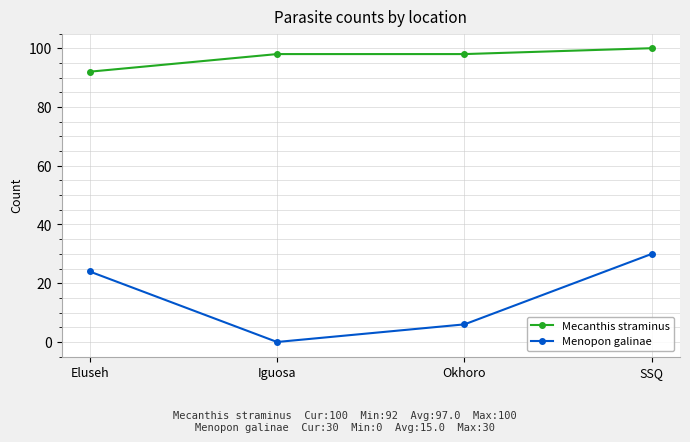

Reading left to right, list all the values displayed in this chart.

Mecanthis straminus: Eluseh=92	Iguosa=98	Okhoro=98	SSQ=100
Menopon galinae: Eluseh=24	Iguosa=0	Okhoro=6	SSQ=30